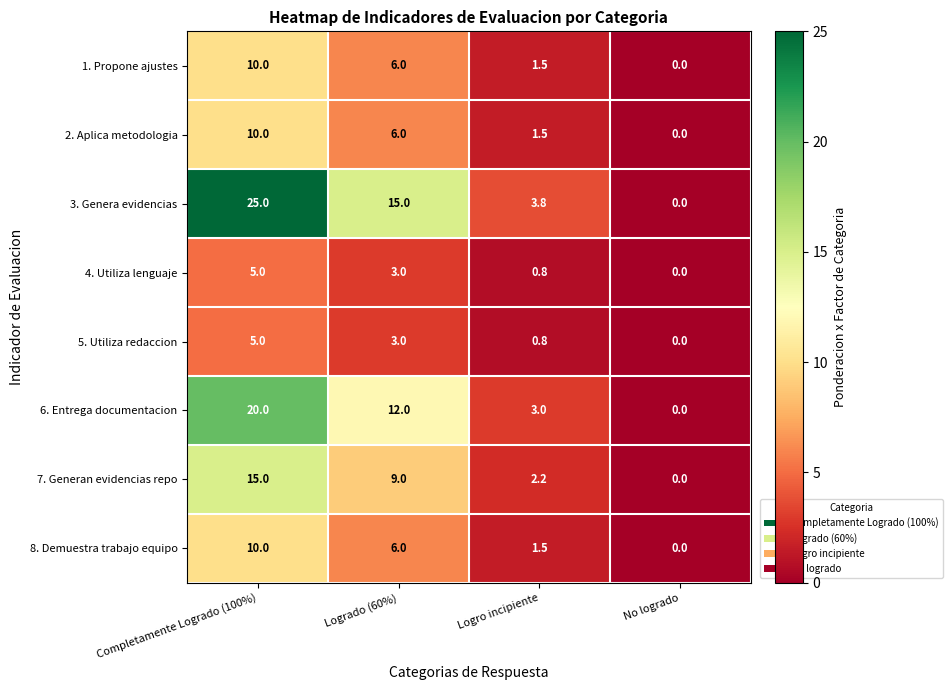

Which series has the widest spread of values?

3. Genera evidencias